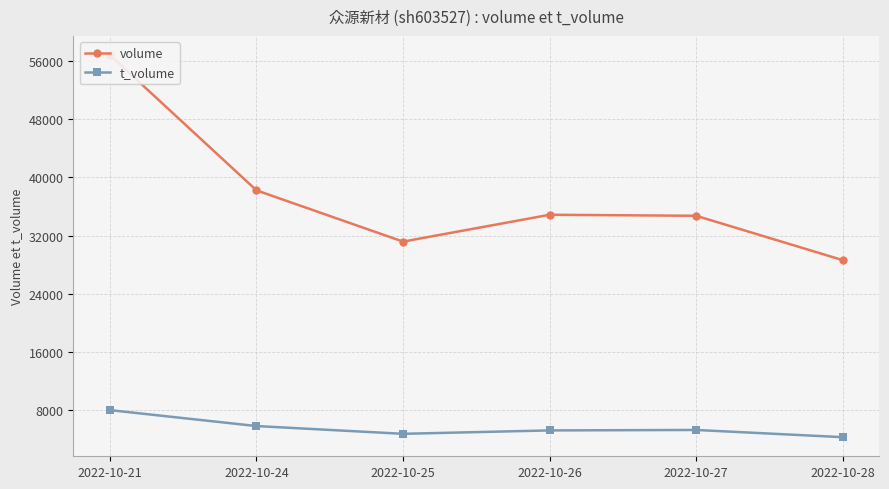

What is the value of the volume point at the 5th from the left?

34717